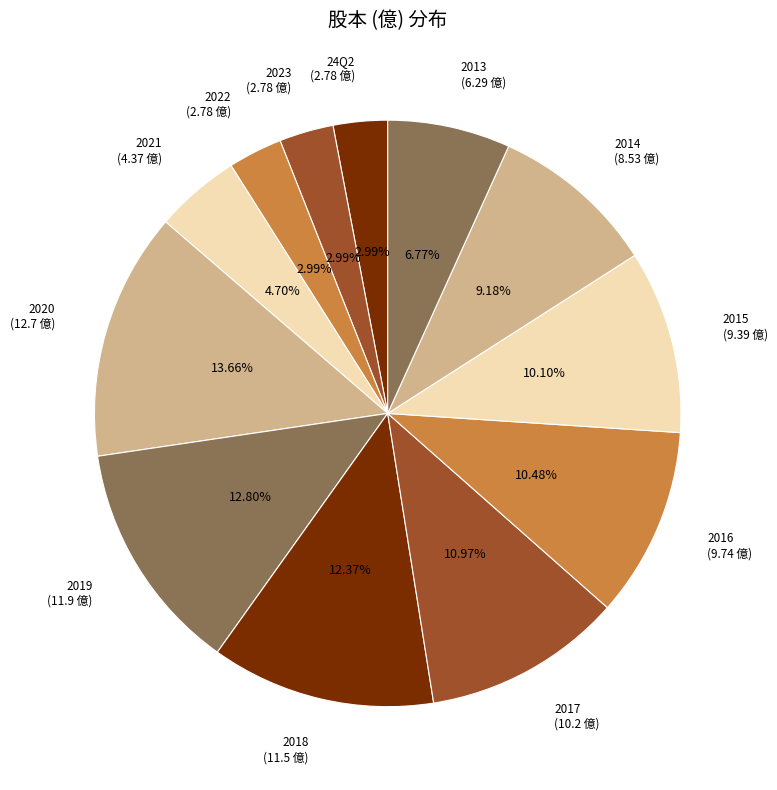

To the nearest percent, what percentage of the pie is 2013?

7%